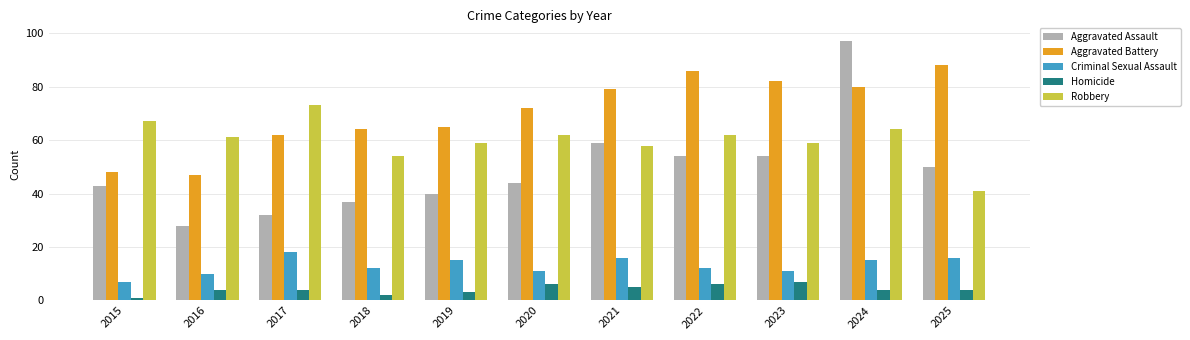

At which label does Aggravated Assault reach its peak?

2024